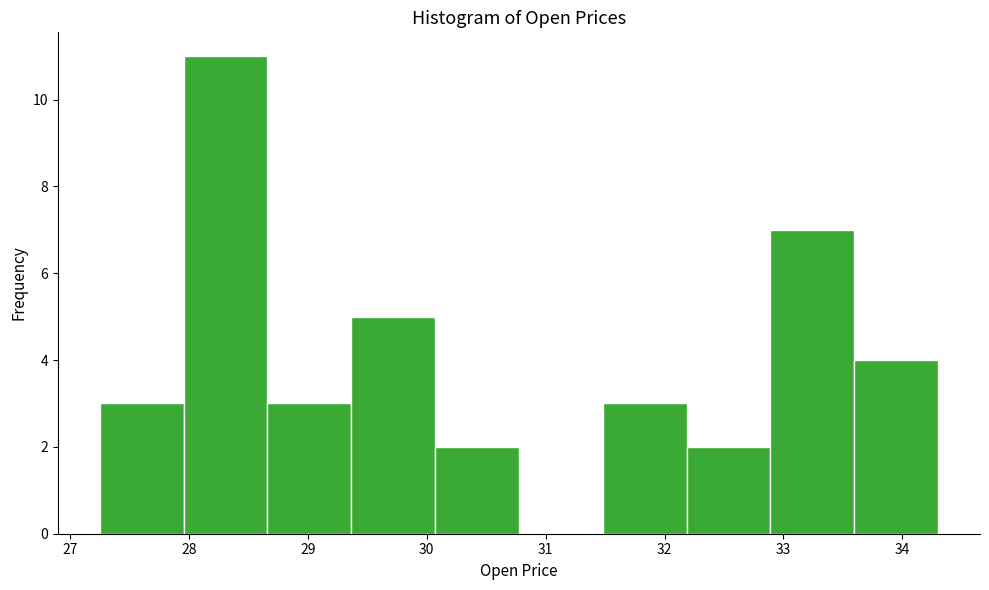

Reading left to right, list every bar in this chart as the range it spans on the x-axis followed by its height. Neither the bar edges nor the heights are printed on the chart, so give them approximately, as read against the axes.

27.3 to 28.0: 3
28.0 to 28.7: 11
28.7 to 29.4: 3
29.4 to 30.1: 5
30.1 to 30.8: 2
30.8 to 31.5: 0
31.5 to 32.2: 3
32.2 to 32.9: 2
32.9 to 33.6: 7
33.6 to 34.3: 4